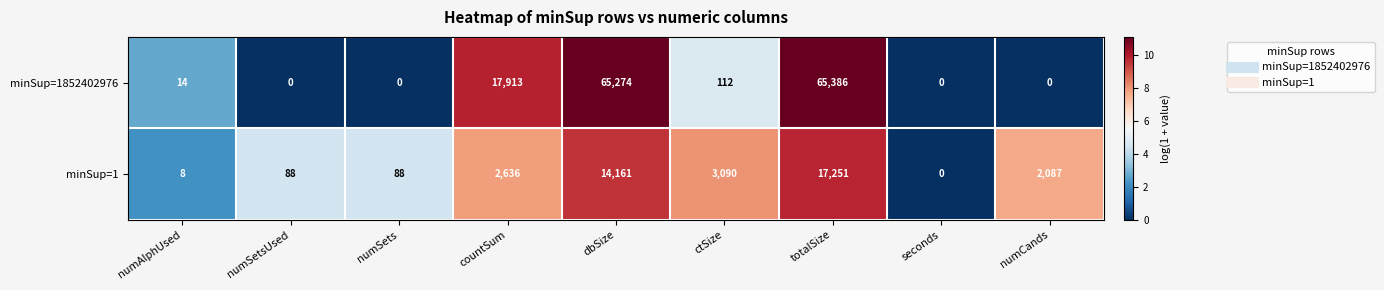

Is it true that minSup=1852402976 equals 0 at numSetsUsed?

True